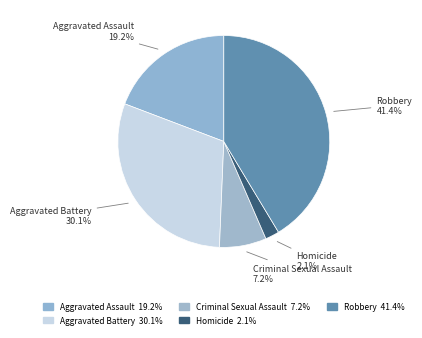

Count the number of slices in the pie.

5